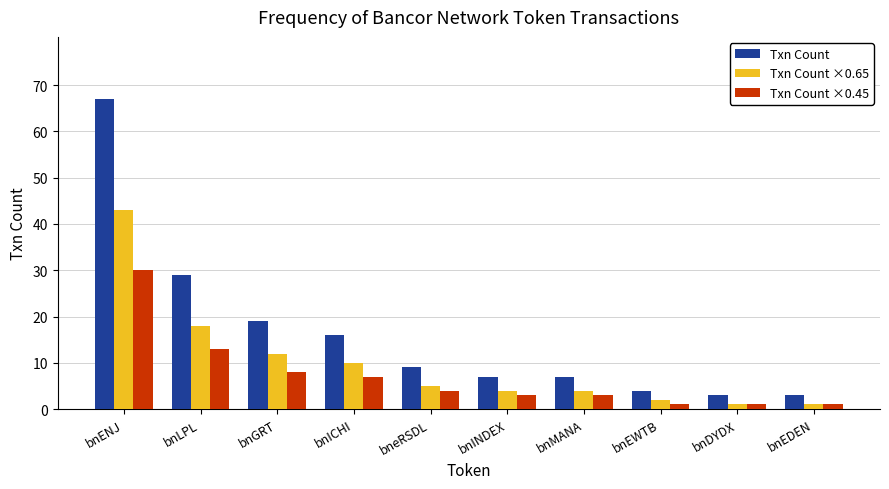

Which label corresponds to the largest value in the chart?

bnENJ